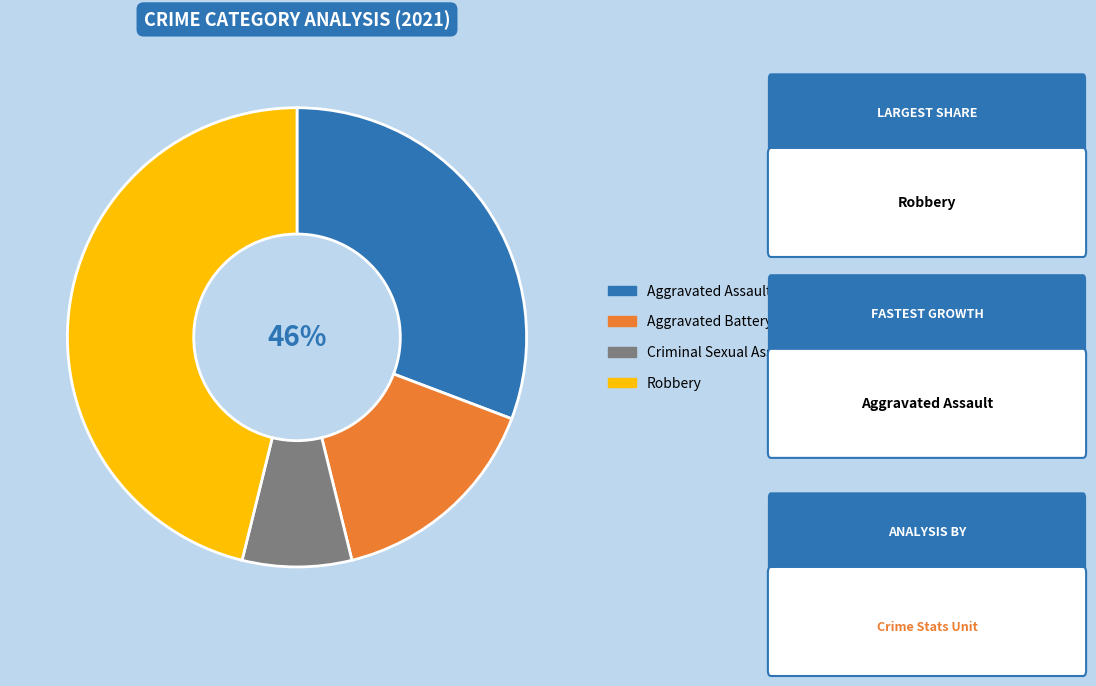

Is it true that Criminal Sexual Assault is 8% of the pie?

True